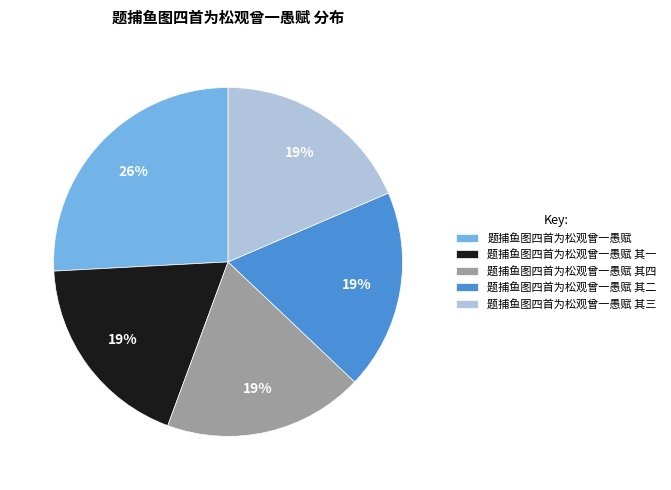

Which category has the biggest portion of the pie?

题捕鱼图四首为松观曾一愚赋